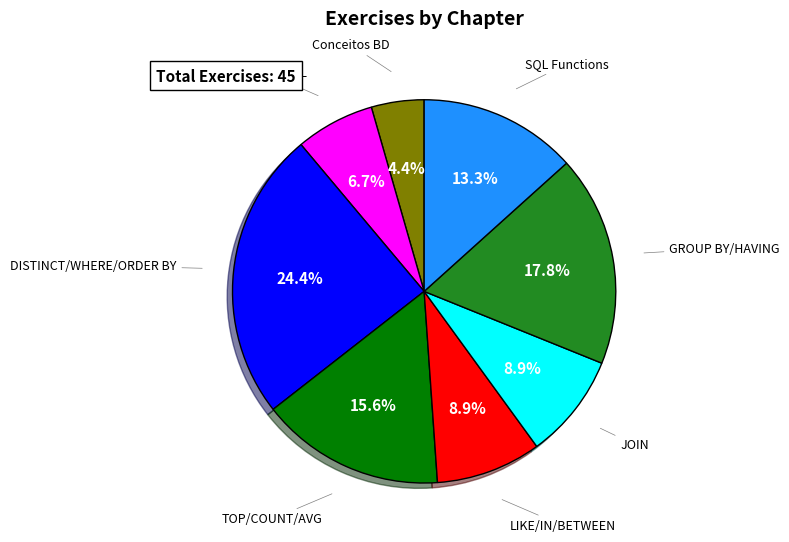

Is there a majority slice in this chart?

No